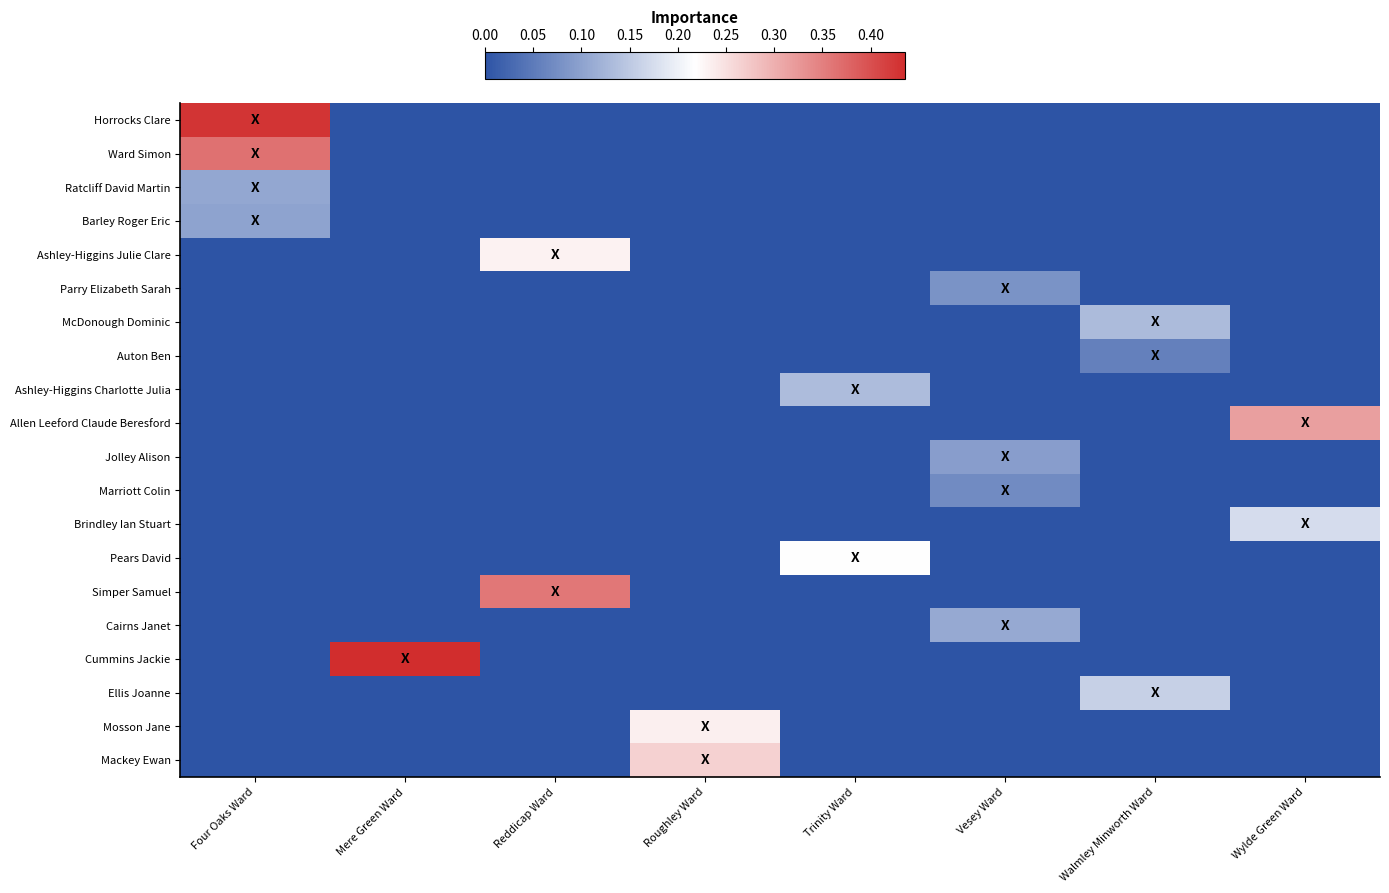

Which category has the lowest value across all series?

Mere Green Ward